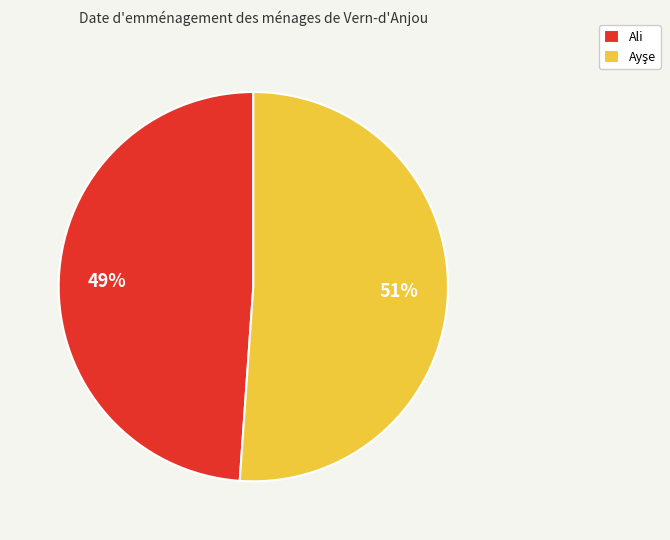

Which category has the smallest portion of the pie?

Ali